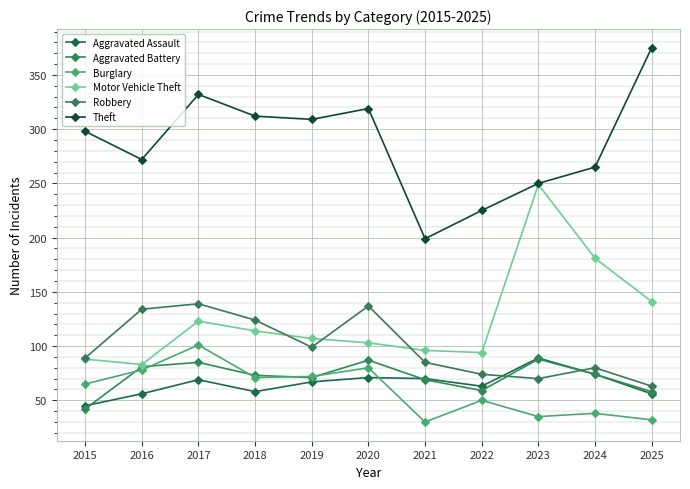

The value of Theft at 2015 is 298. True or false?

True